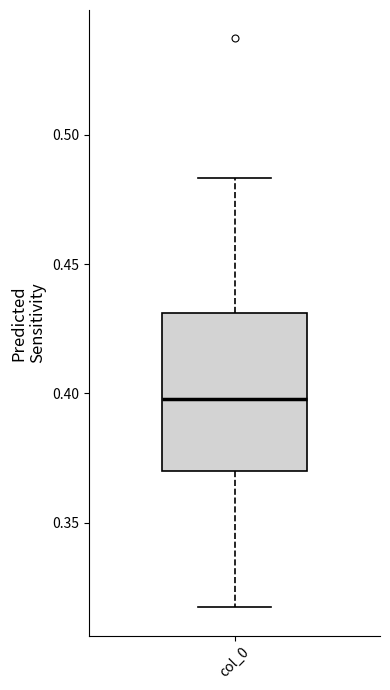

Read this box plot against the y-axis: the position of the median line, the range covered by the box, and the ends of both whiskers. The values are not printed on the chart, so give them approximately, as read against the axis.

median 0.400, box 0.370 to 0.430, whiskers 0.315 to 0.485